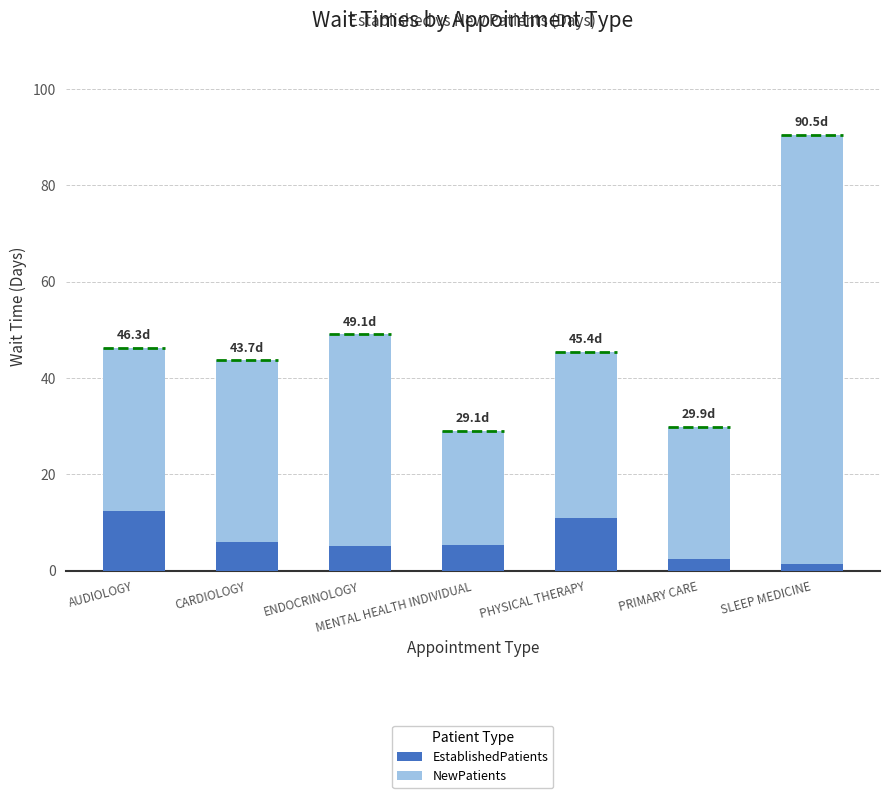

What is the highest value of the EstablishedPatients series?

12.5